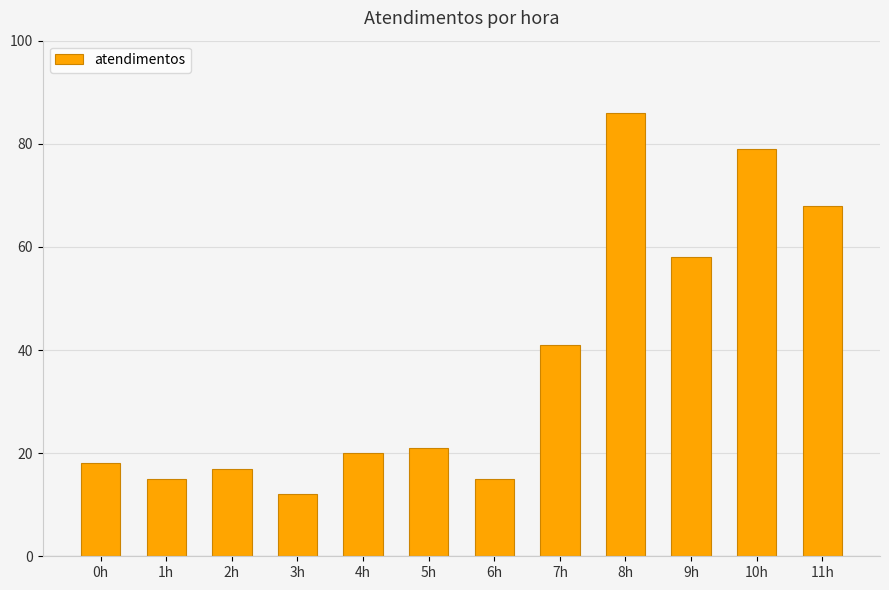

Are the bars horizontal?

No